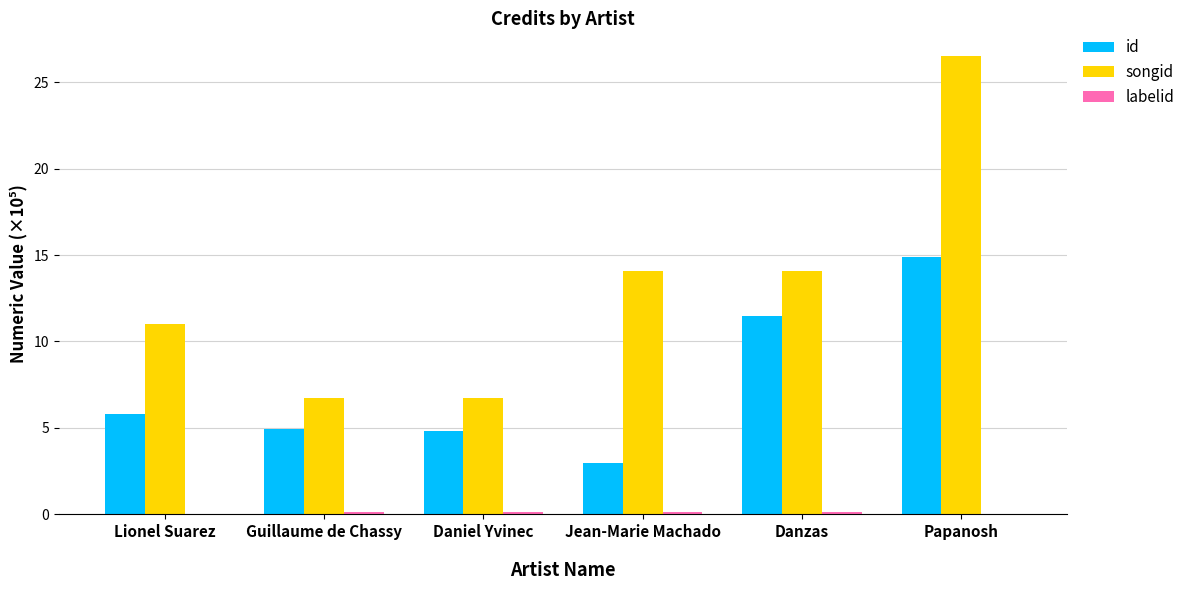

The id series shows 1.8 at Daniel Yvinec. True or false?

False